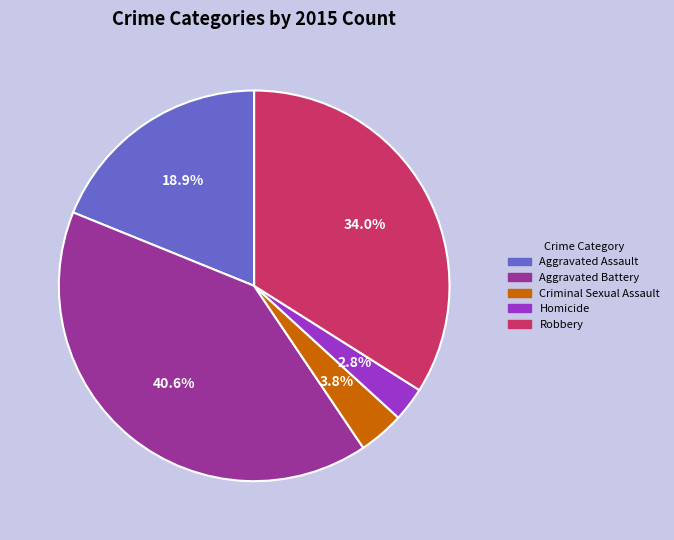

Rank the categories by value from highest to lowest.

Aggravated Battery, Robbery, Aggravated Assault, Criminal Sexual Assault, Homicide